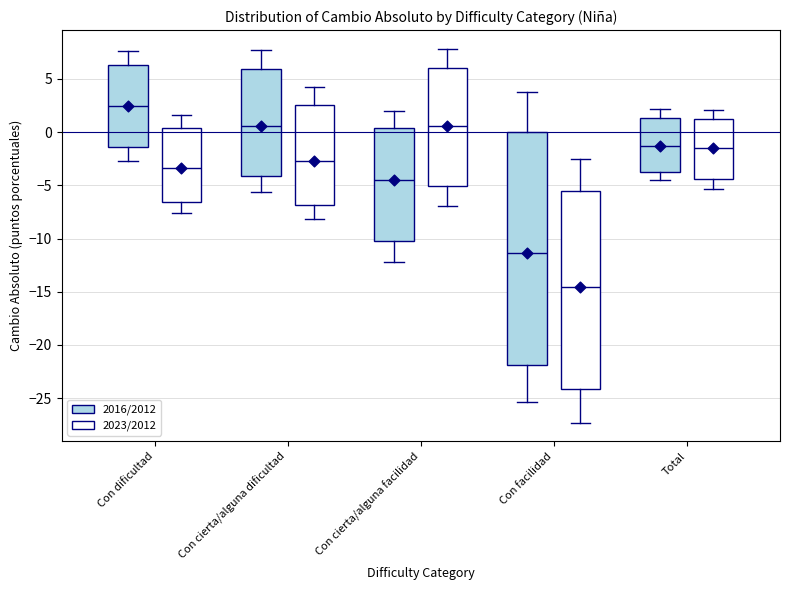

Which box's median line is the highest?

Con dificultad (2016/2012)